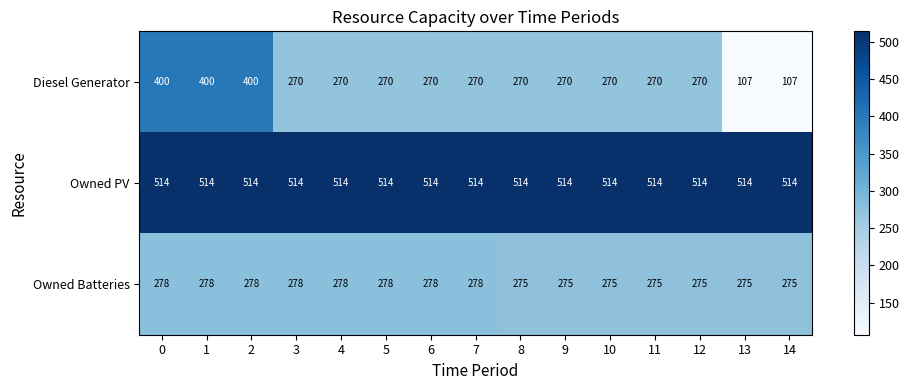

True or false: Owned PV has a value of 514 at 0.

True